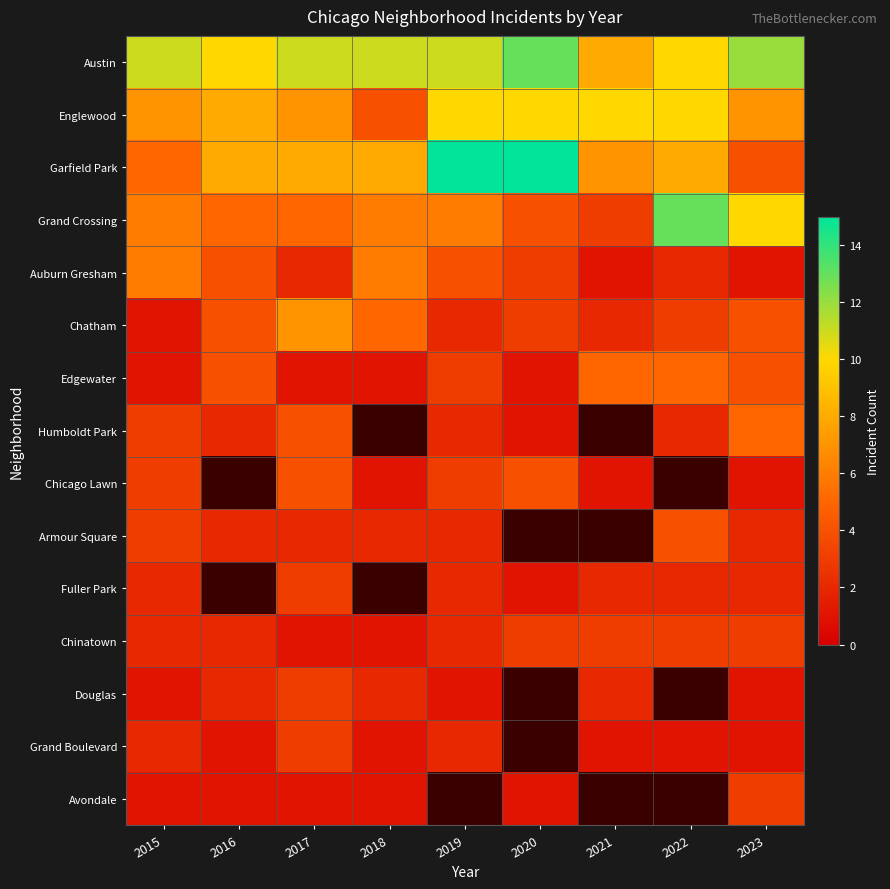

Is it true that Englewood equals 4.0 at 2018?

True